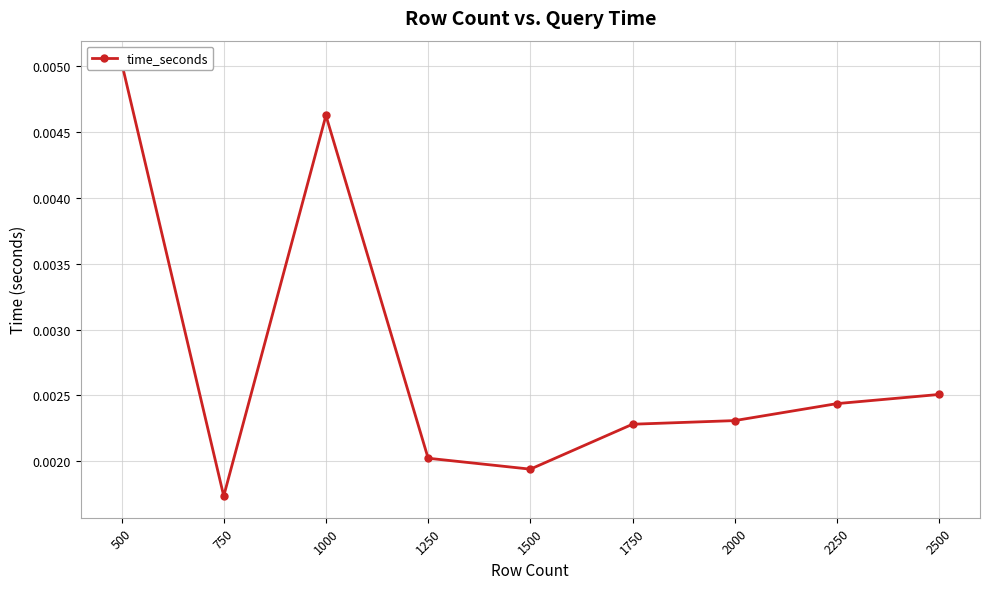

True or false: the data shows 0.0 at 1250.

True